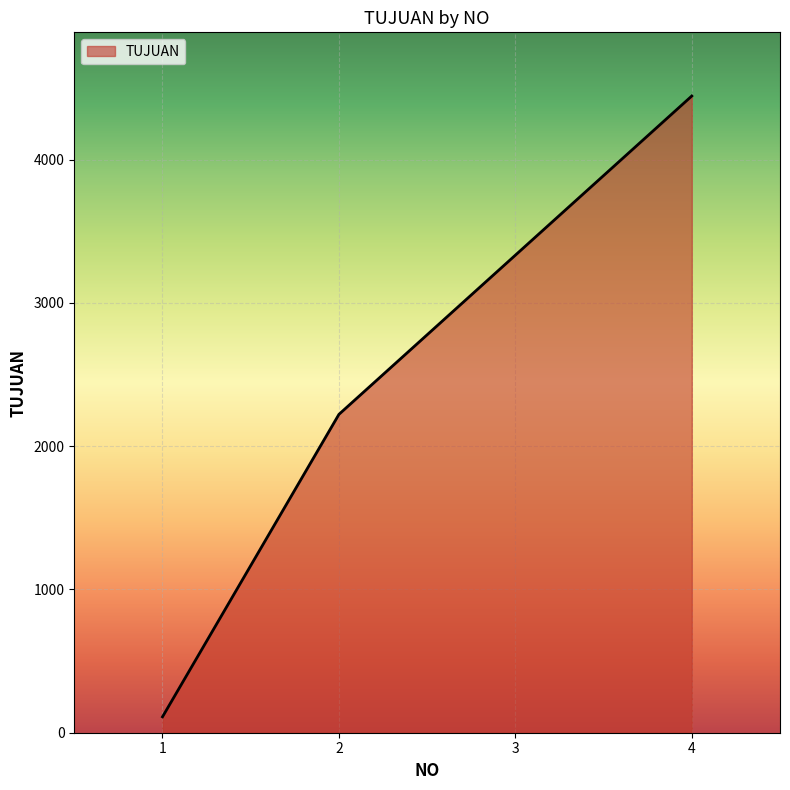

What is the smallest value displayed?

111